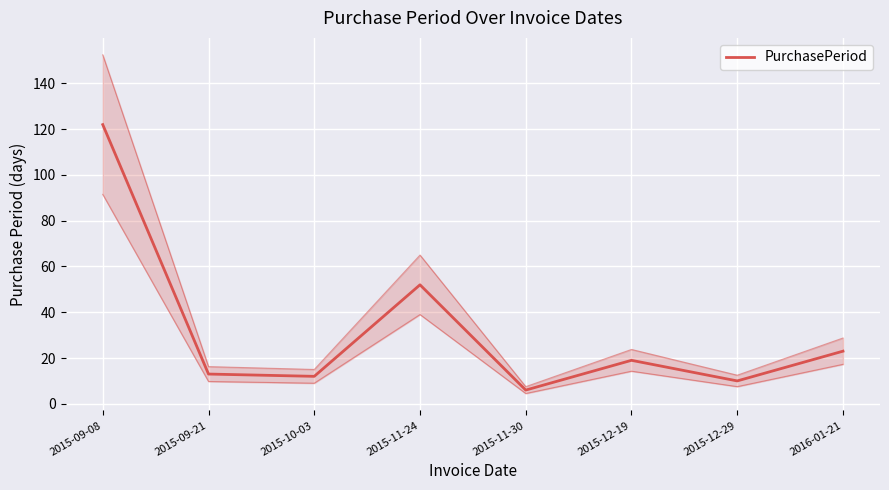

True or false: the data shows 10 at 2015-12-29.

True